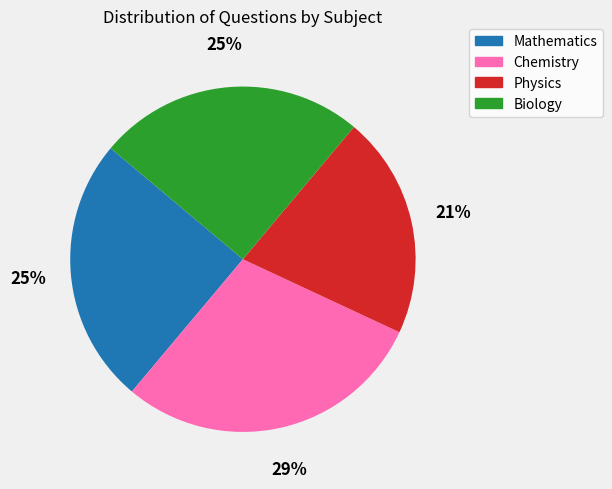

Combined, do Biology and Chemistry account for over 50%?

Yes